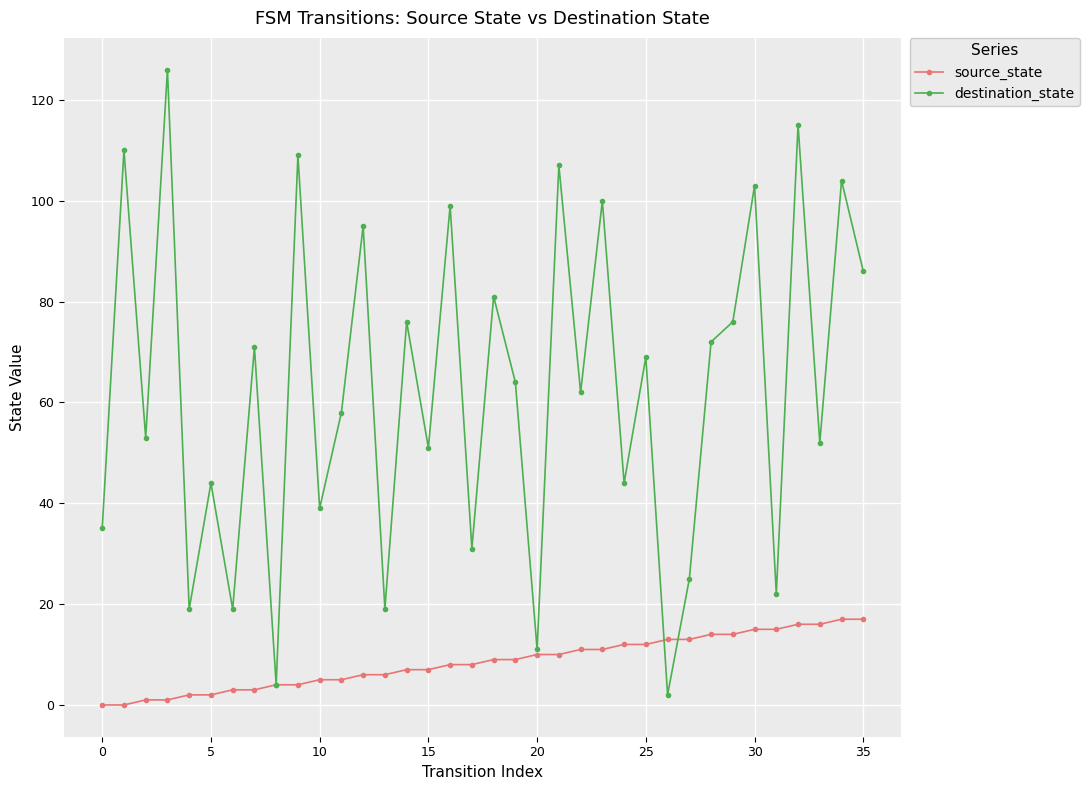

At how many categories does at least one series exceed 93?

10